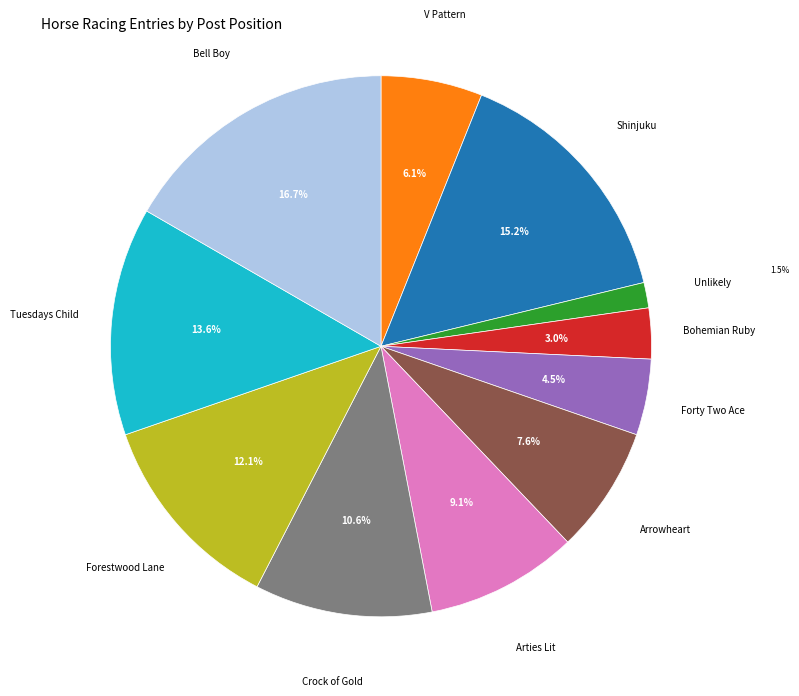

Does any single category account for the majority?

No